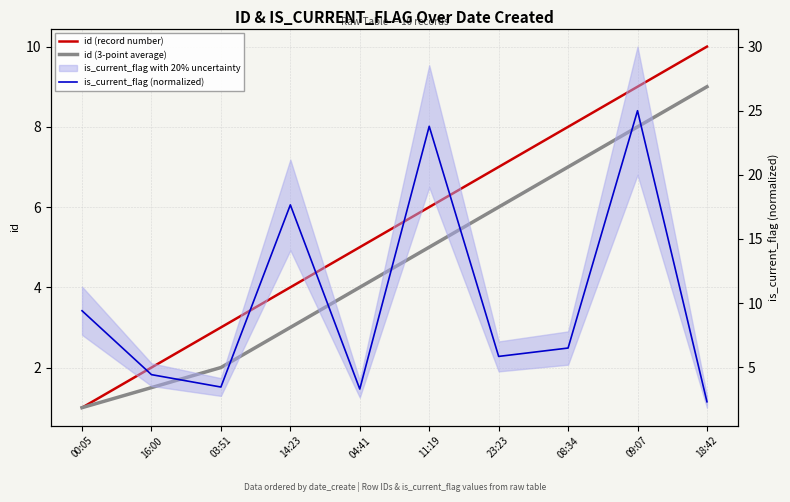

Which series has the widest spread of values?

is_current_flag (normalized)